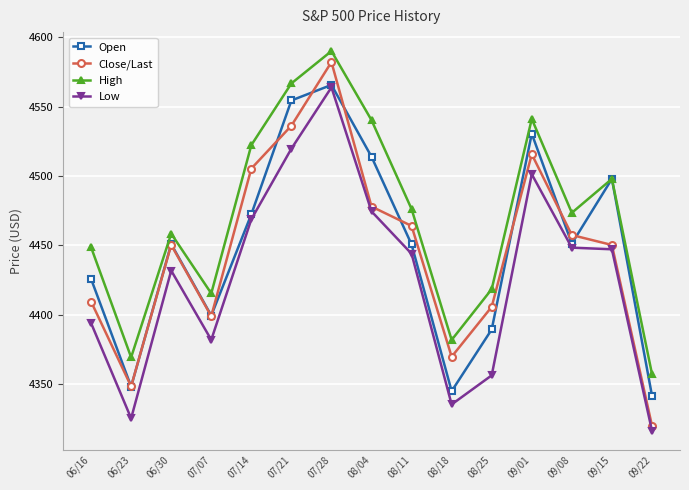

What are all the series names shown in the legend?

Open, Close/Last, High, Low